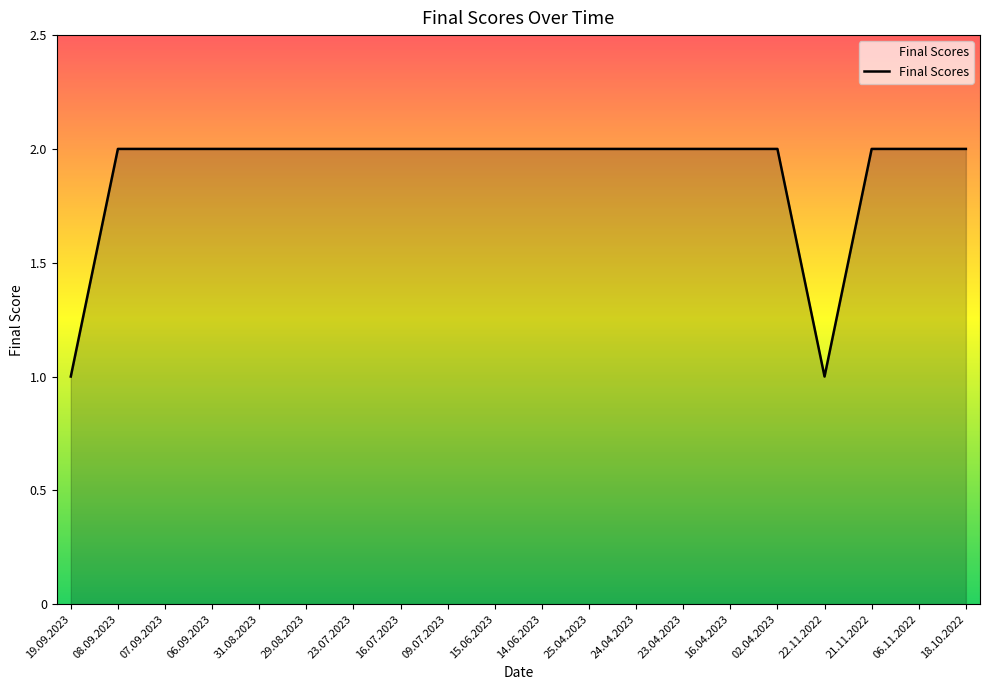

What is the ratio of the value at 15.06.2023 to the value at 02.04.2023?

1.0